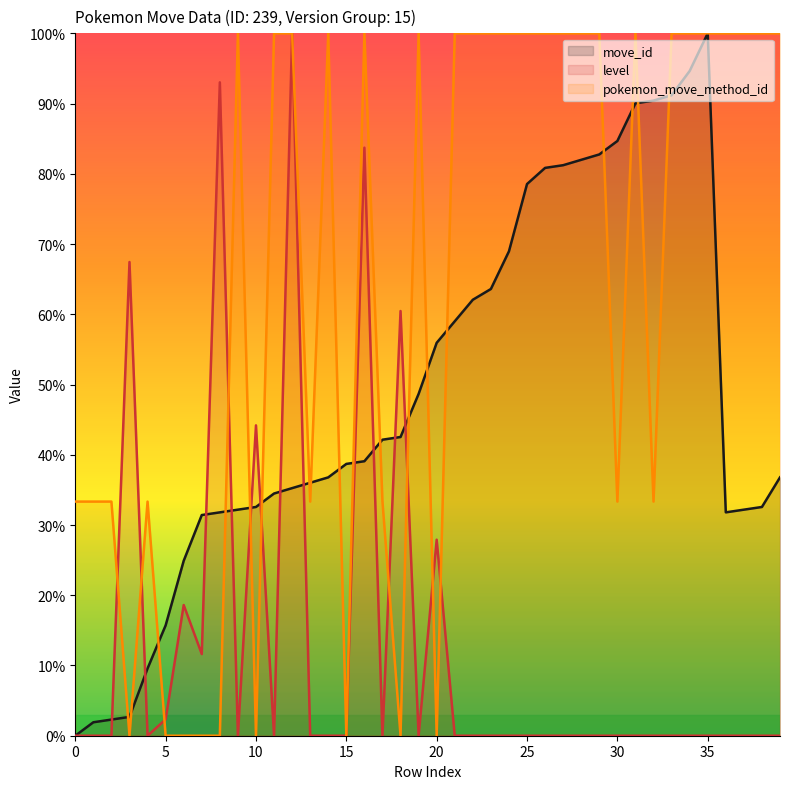

What is the difference between the maximum and minimum values in the move_id series?

100.0